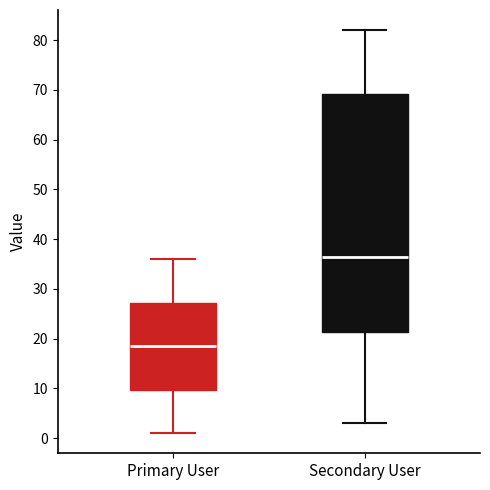

Where does the lower whisker of the box for Secondary User end on the y-axis? The values are not printed on the chart, so give them approximately, as read against the axis.

3